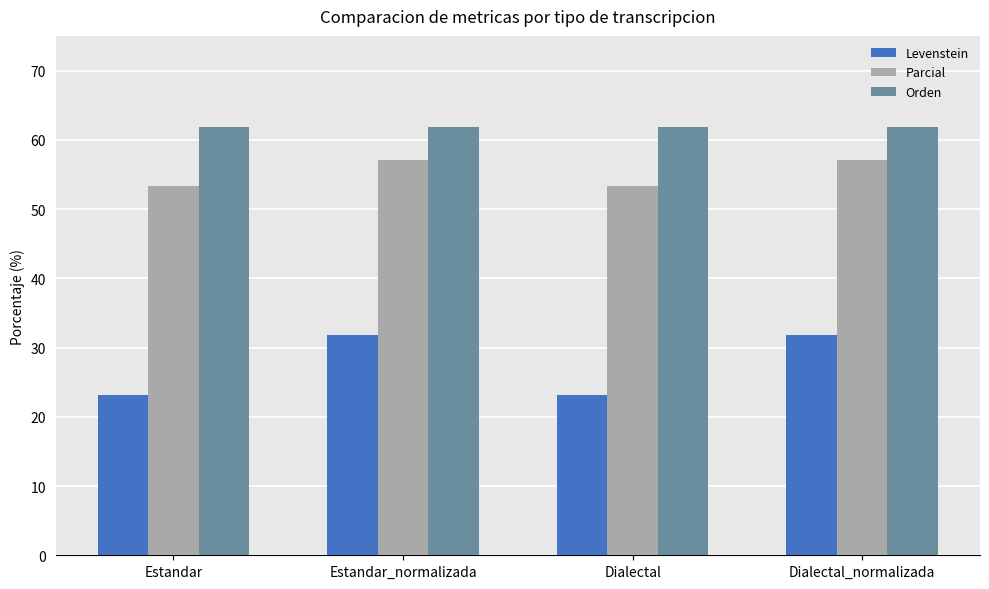

What is the average value of the Parcial series?

55.2